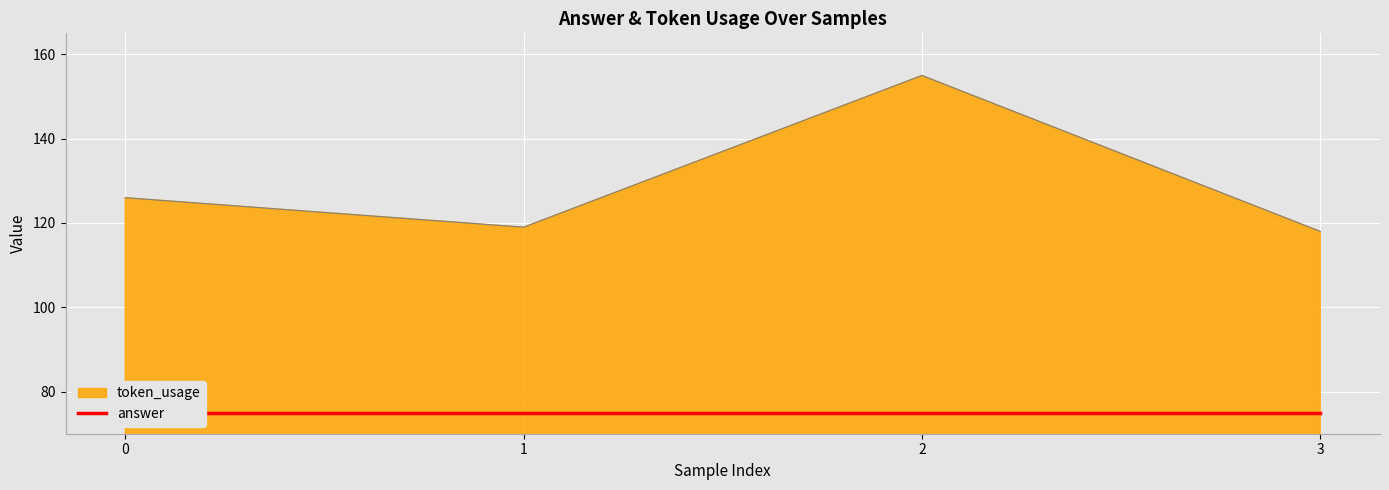

At which category does the chart reach its minimum across all series?

3